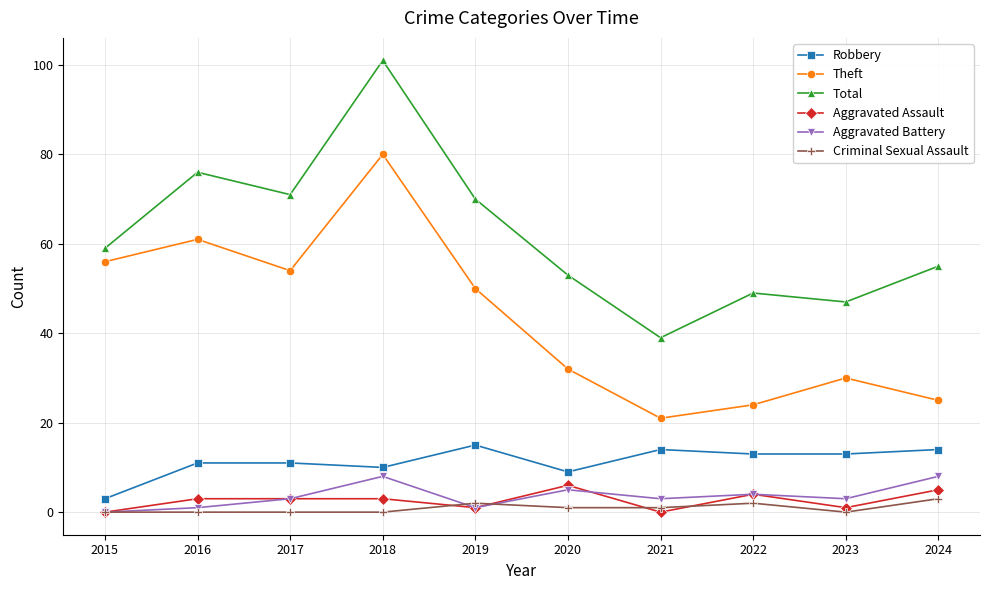

How many distinct data groups are displayed?

6